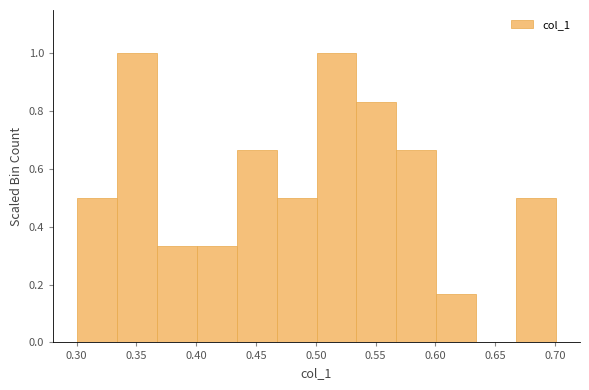

What is the height of the bar covering 0.500 to 0.535 on the x-axis? Neither the bar edges nor the heights are printed on the chart, so give them approximately, as read against the axes.

1.00